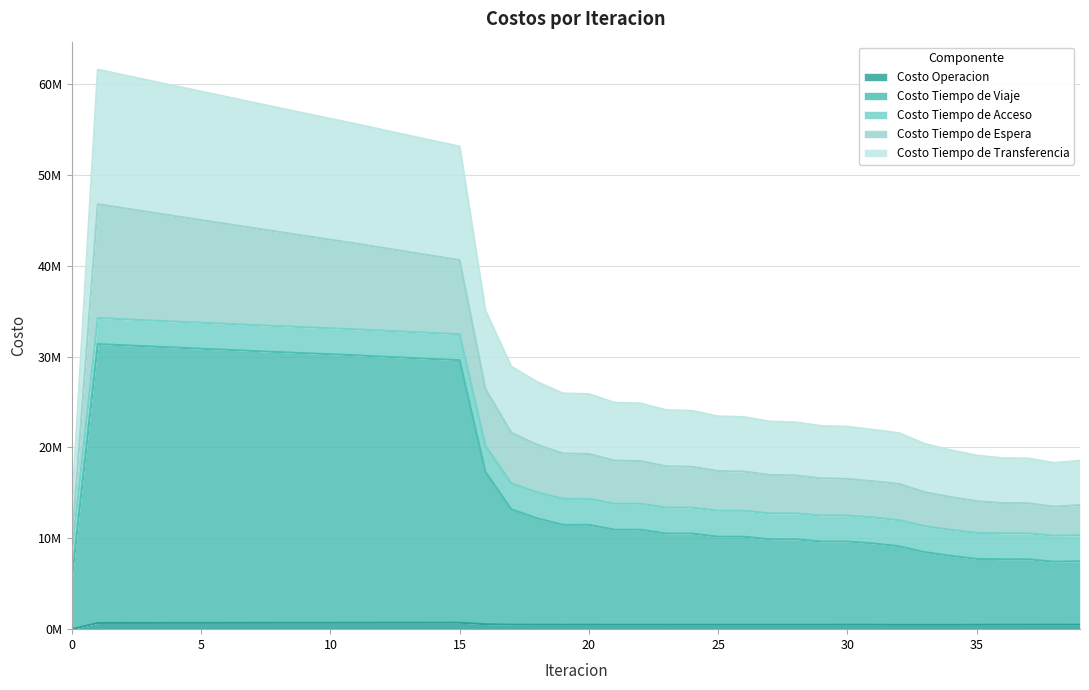

True or false: Costo Operacion has a value of 805928.2 at 20.

False